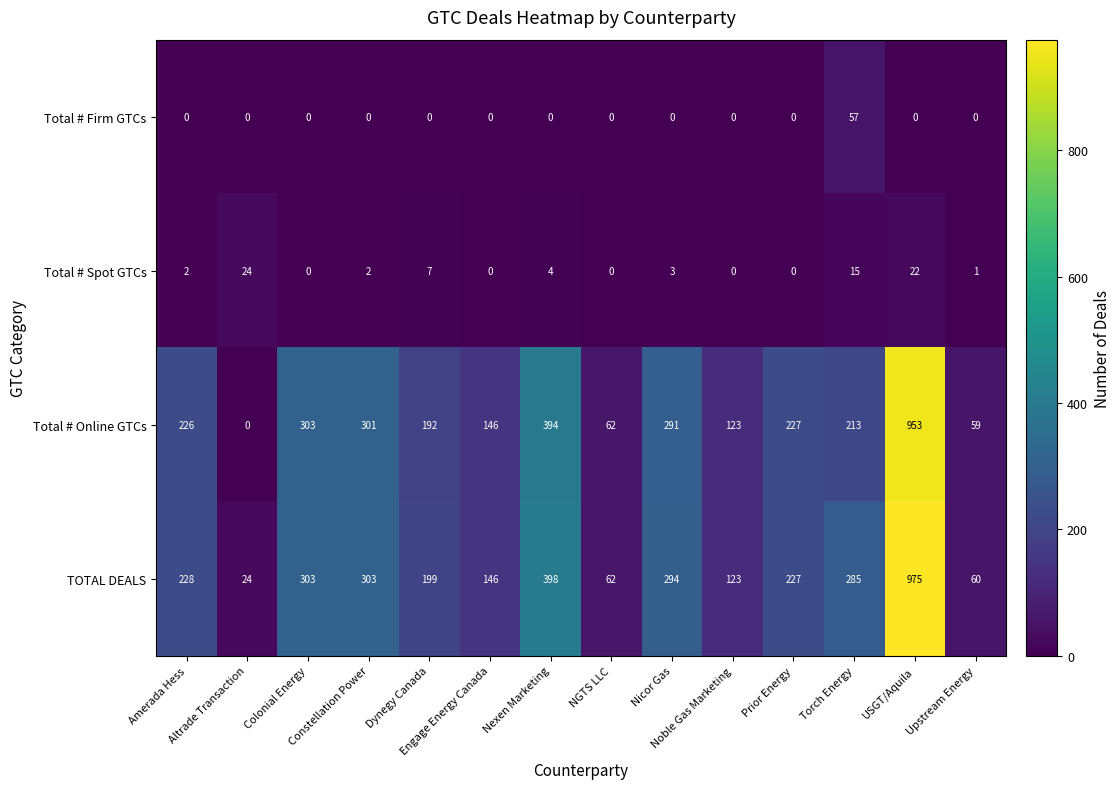

At how many categories does at least one series exceed 90?

11